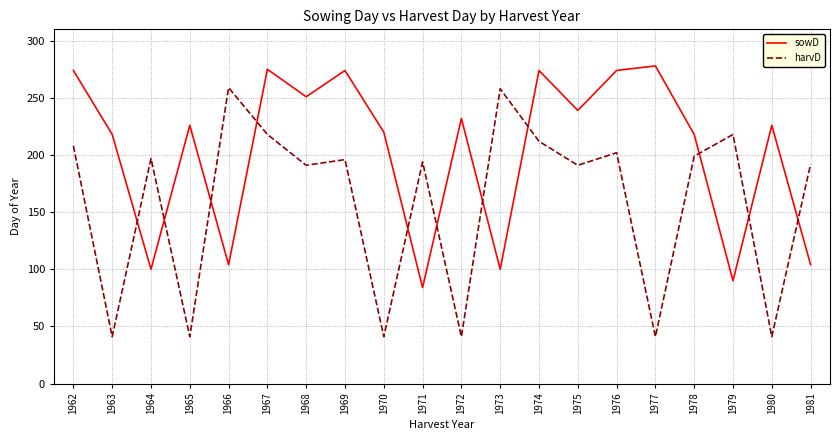

How many interior local peaks does the sowD series have?

7